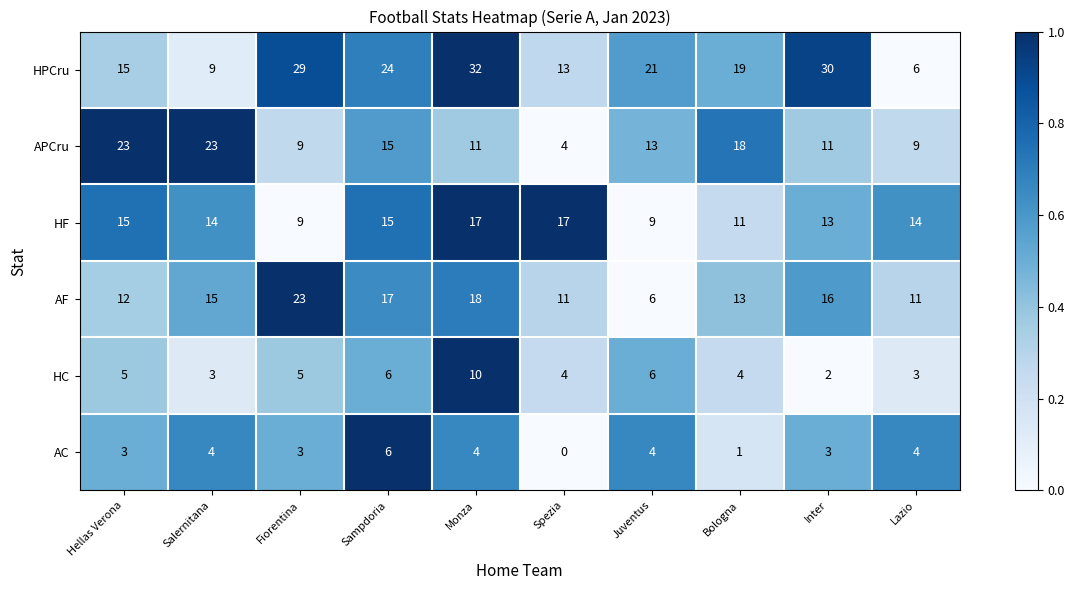

Rank the series at Monza from lowest to highest value.

AC, HC, APCru, HF, AF, HPCru